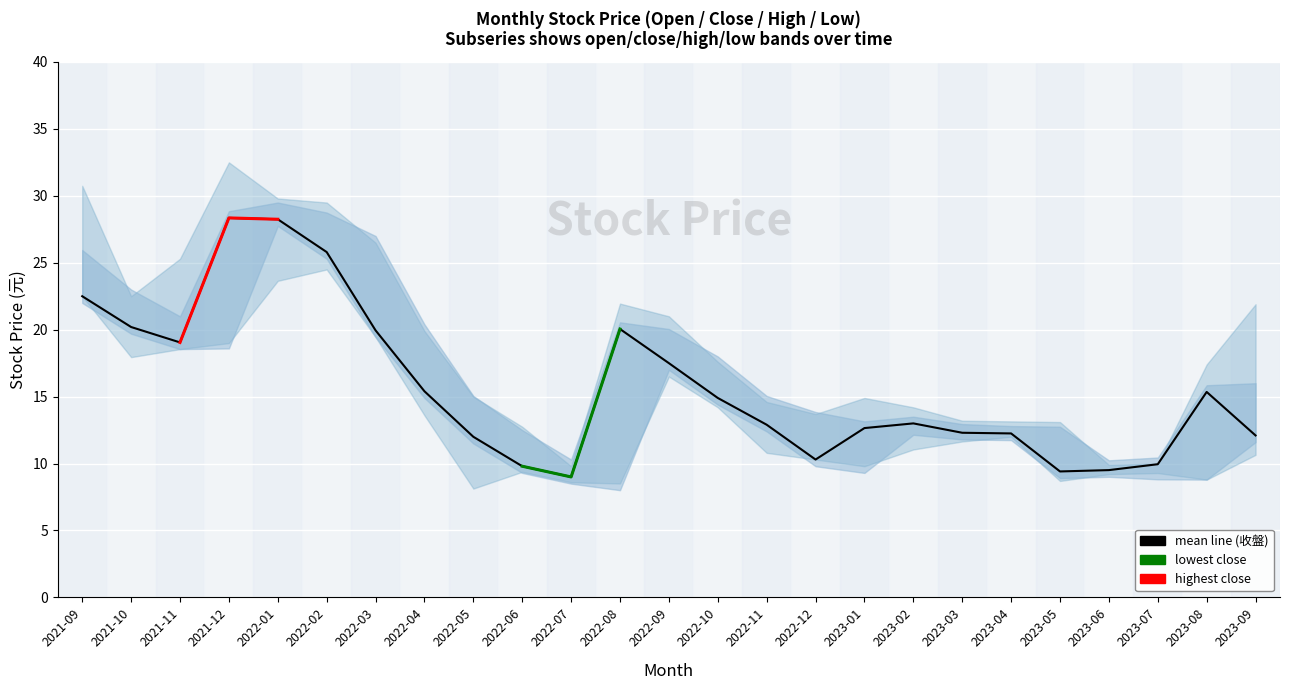

Reading right to left, list all the values displayed in this chart.

開盤: 15.5	9.3	9.3	9.7	12.2	12.3	12.4	12.7	9.8	13.3	14.6	17.5	19.6	8.5	9.8	12.0	14.6	19.9	26.5	28.2	29.0	19.1	20.5	22.5	25.4
收盤: 12.1	15.3	9.9	9.5	9.4	12.2	12.3	13.0	12.7	10.3	12.9	14.9	17.5	20.1	9.0	9.8	12.0	15.4	19.9	25.8	28.2	28.4	19.1	20.2	22.5
最高: 21.9	17.4	10.0	9.9	13.1	13.2	13.2	14.2	14.9	13.7	14.6	17.6	21.0	21.9	9.8	12.8	15.0	19.9	26.5	29.5	29.8	32.5	25.3	22.5	30.8
最低: 10.7	8.8	9.3	9.2	8.7	12.0	11.7	11.1	9.8	10.3	10.8	14.2	16.5	8.5	8.6	9.4	8.1	13.6	19.4	24.5	23.6	19.0	18.6	17.9	22.5